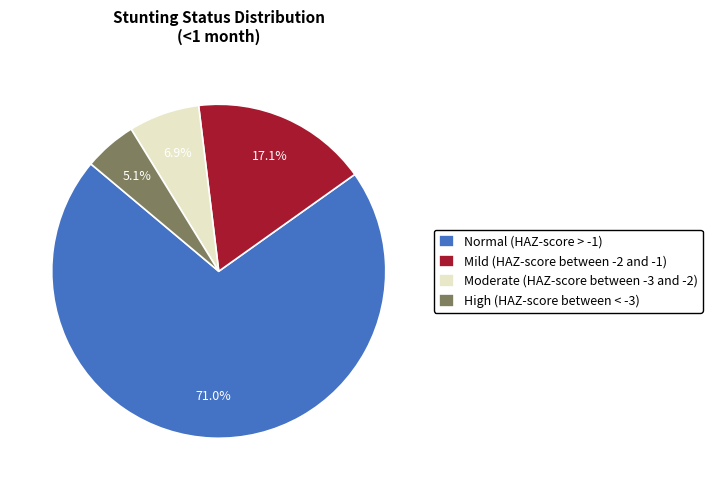

Do Mild (HAZ-score between -2 and -1) and High (HAZ-score between < -3) together represent more than half of the pie?

No